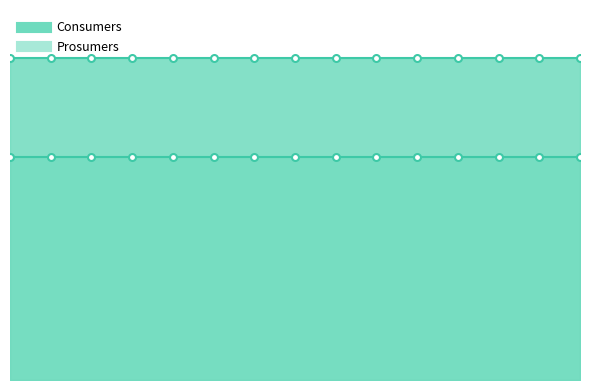

Which series changed the most between 4 and 14?

Consumers